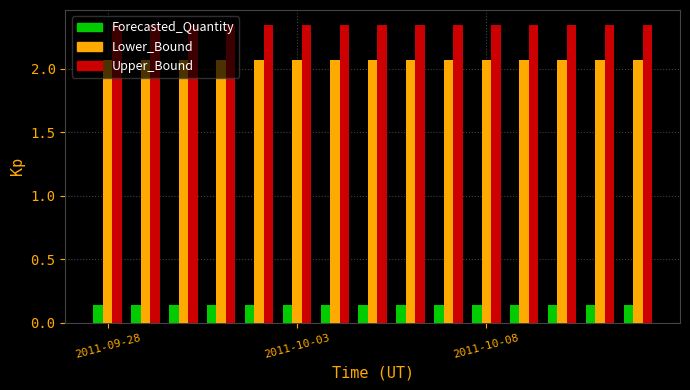

What is the sum of all Lower_Bound values?

31.1